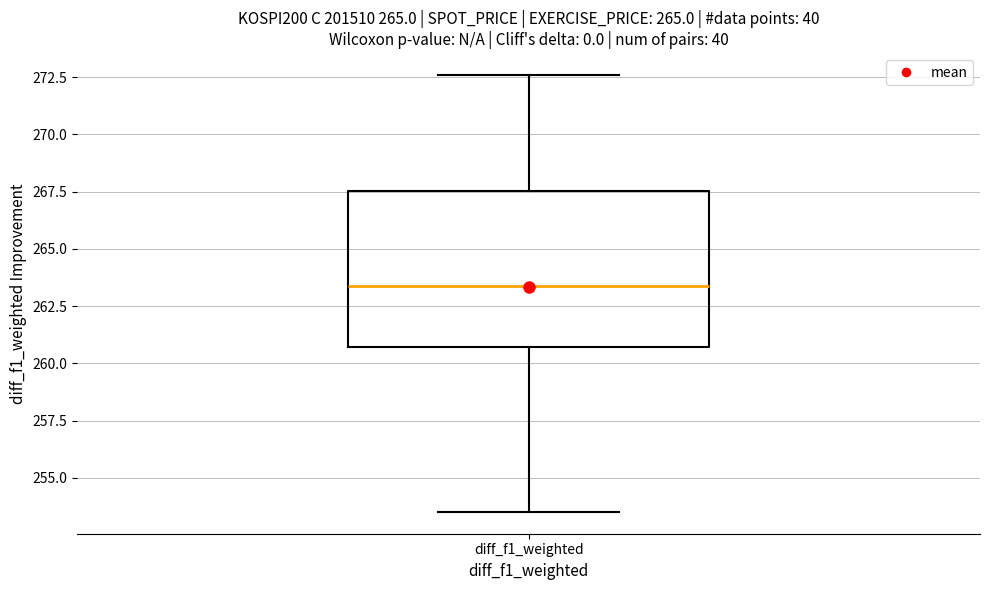

Where is the lower edge of the box for diff_f1_weighted on the y-axis? The values are not printed on the chart, so give them approximately, as read against the axis.

260.5